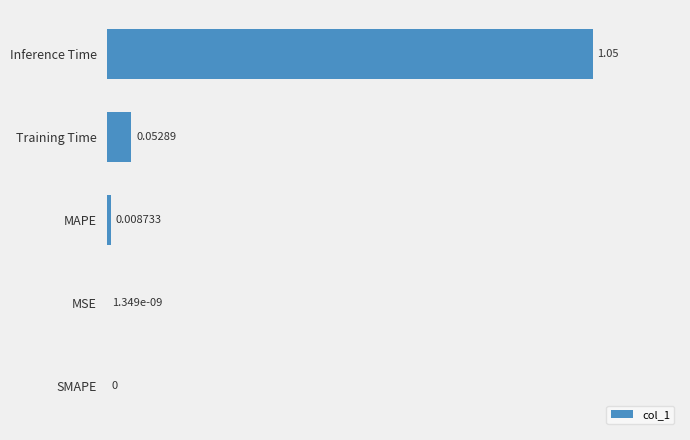

Between MAPE and Inference Time, which is larger?

Inference Time